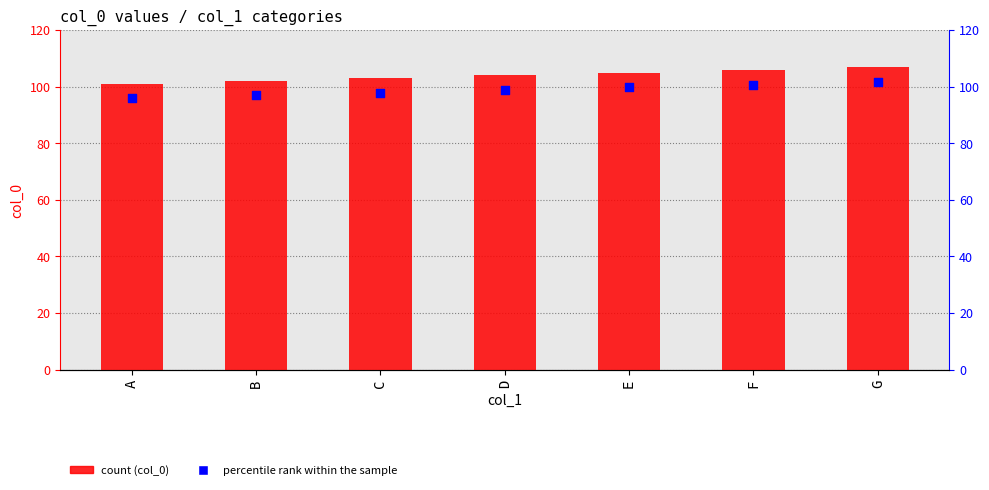

Is the value of col_0 at B greater than the value of percentile rank within the sample at G?

Yes